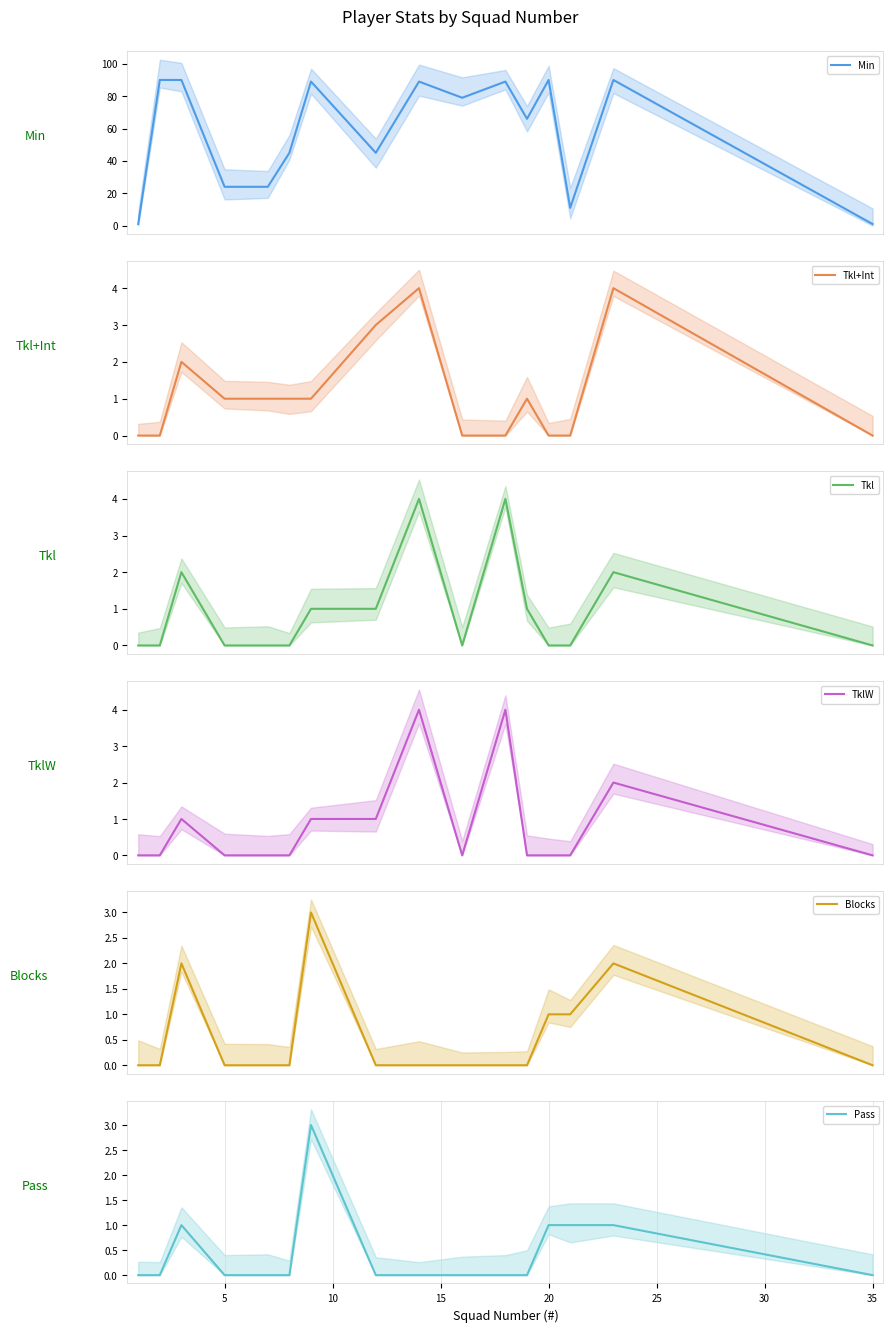

What is the average value of the Min series?

58